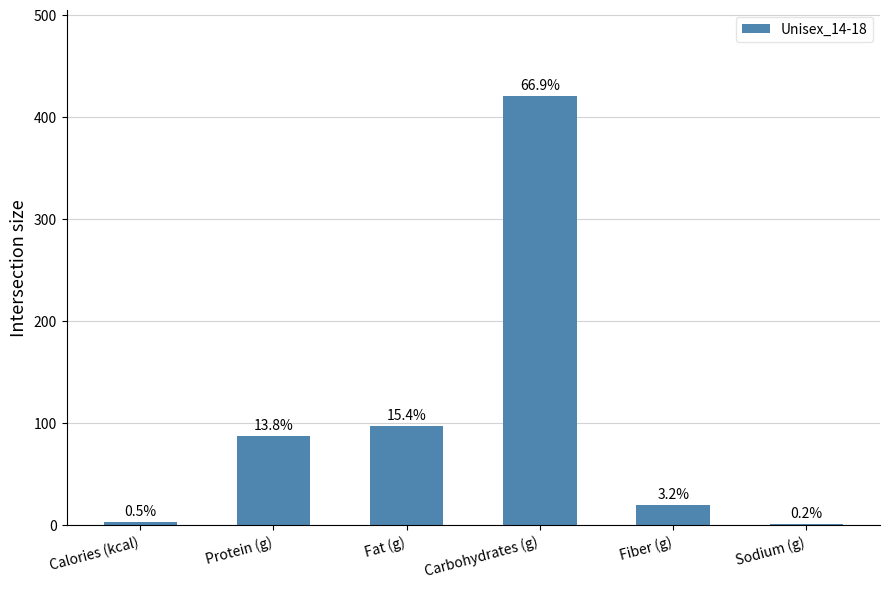

What is the label of the 6th bar from the right?

Calories (kcal)